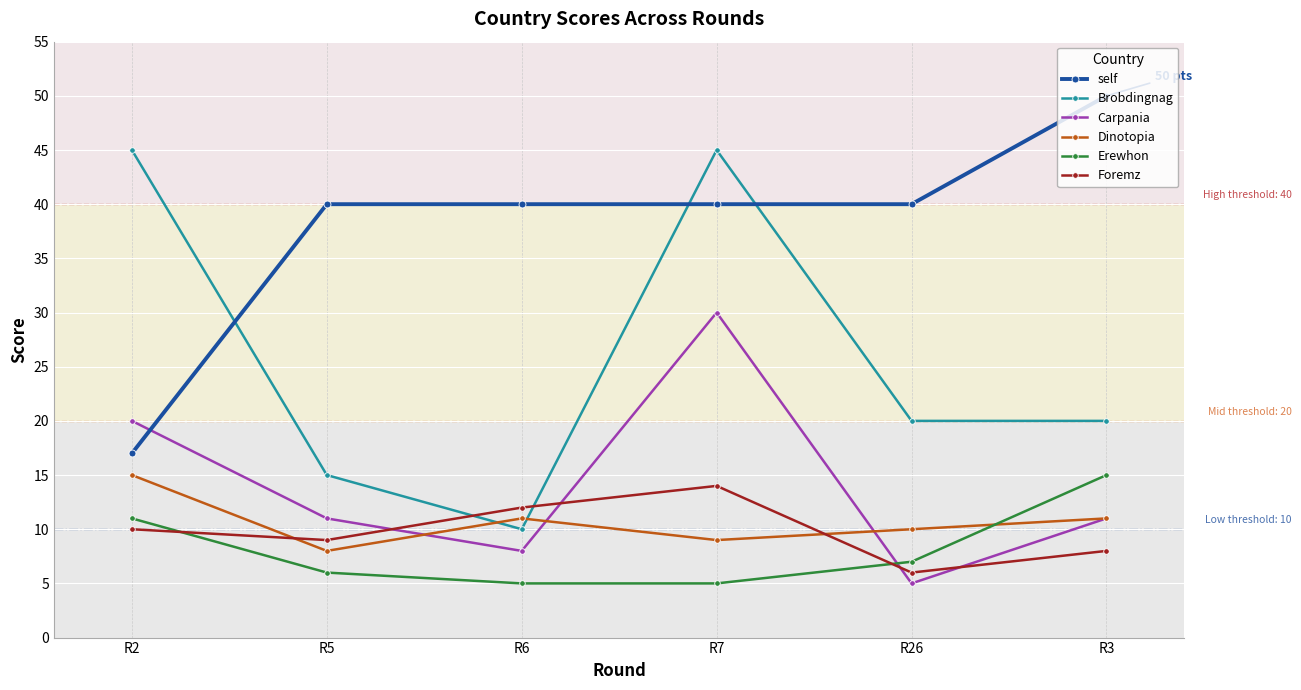

At how many categories does at least one series exceed 5?

6